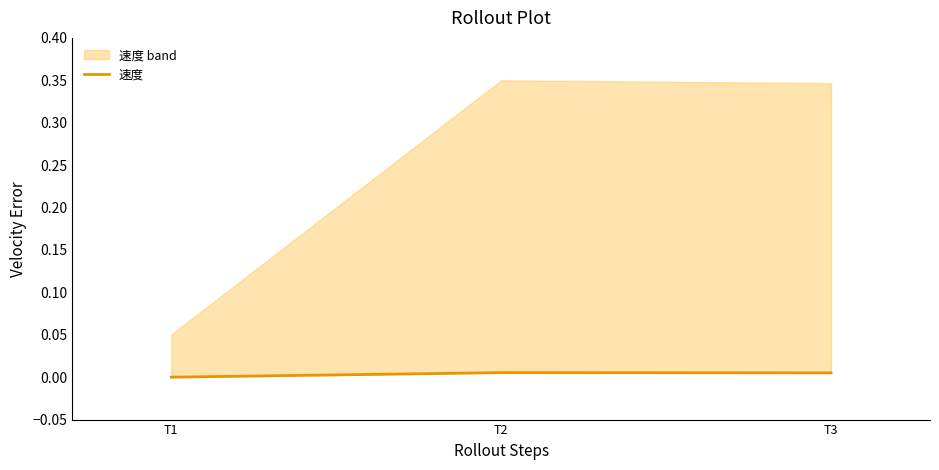

Which category has the highest value across all series?

T2